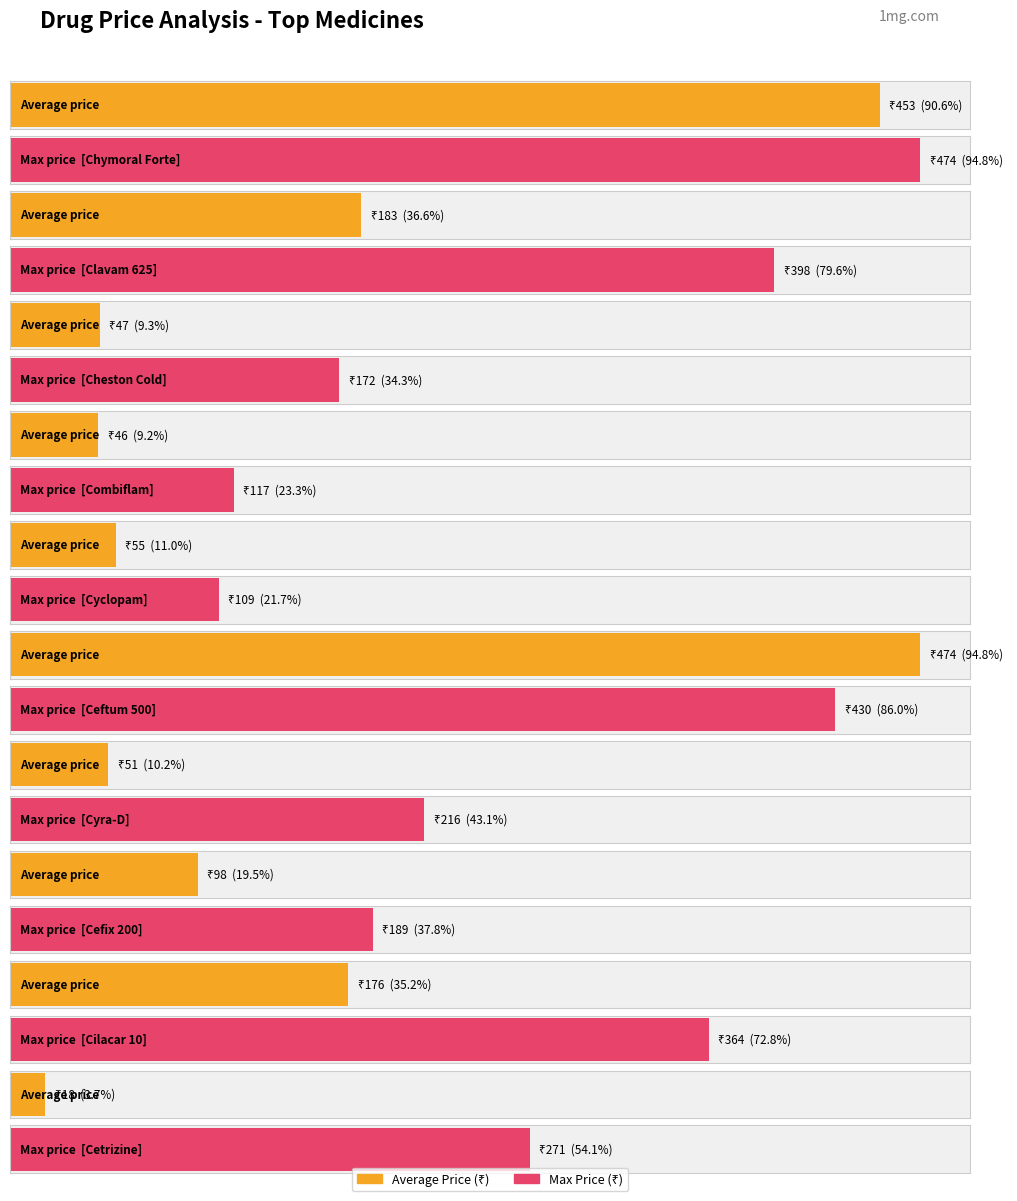

Rank the series at Cefix 200 from highest to lowest value.

Max Price (₹), Average Price (₹)